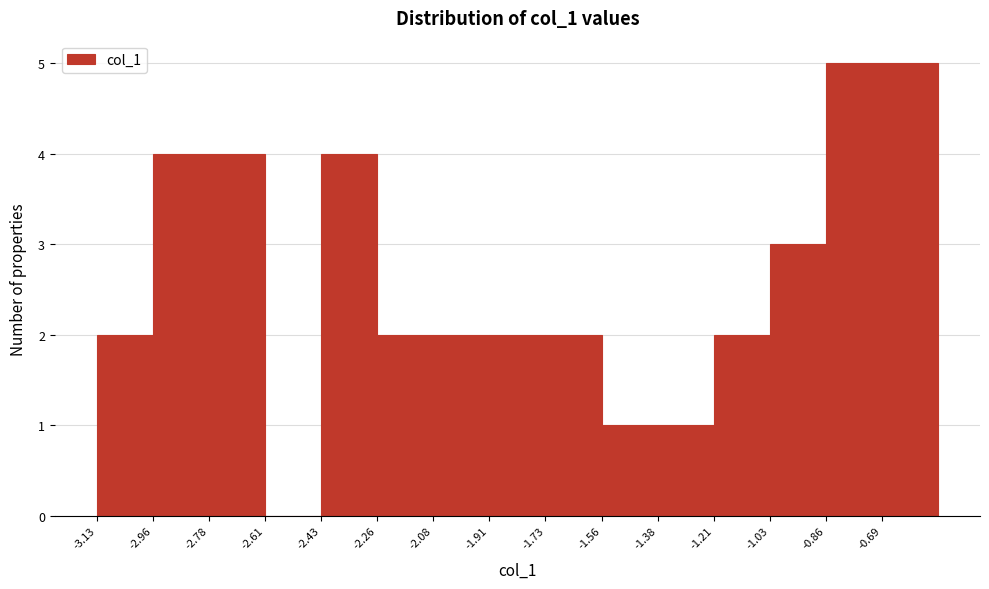

What is the height of the bar covering -1.38 to -1.20 on the x-axis? Neither the bar edges nor the heights are printed on the chart, so give them approximately, as read against the axes.

1